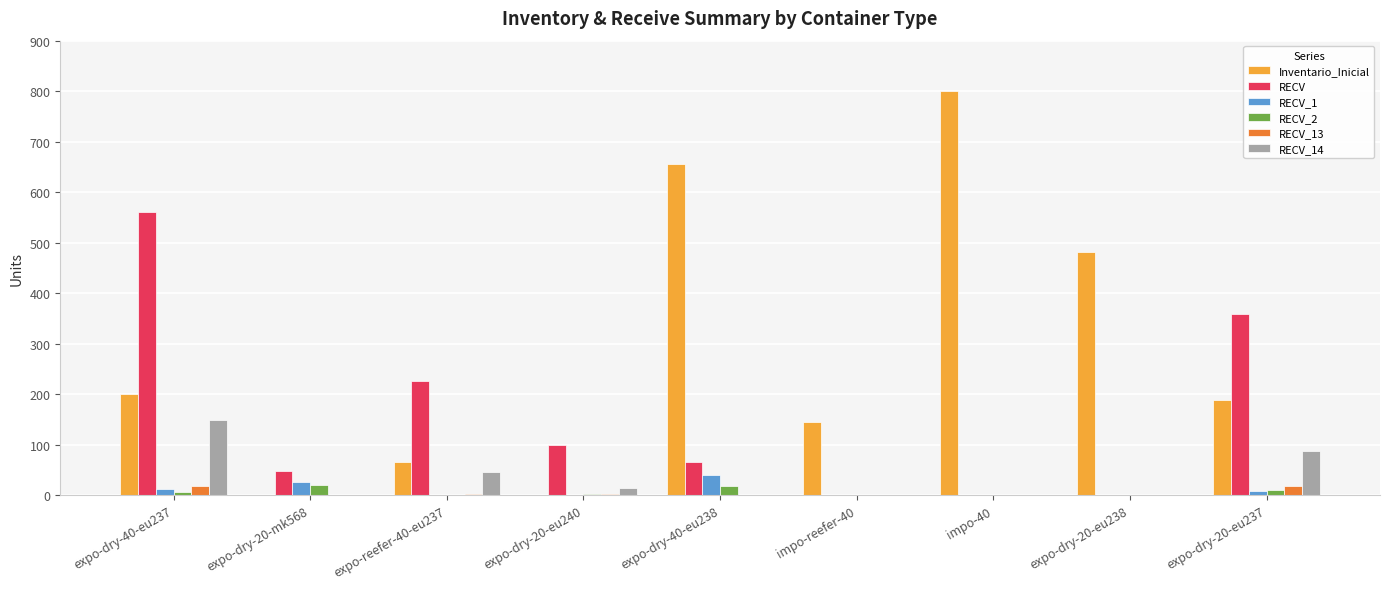

Count the number of categories in the chart.

9